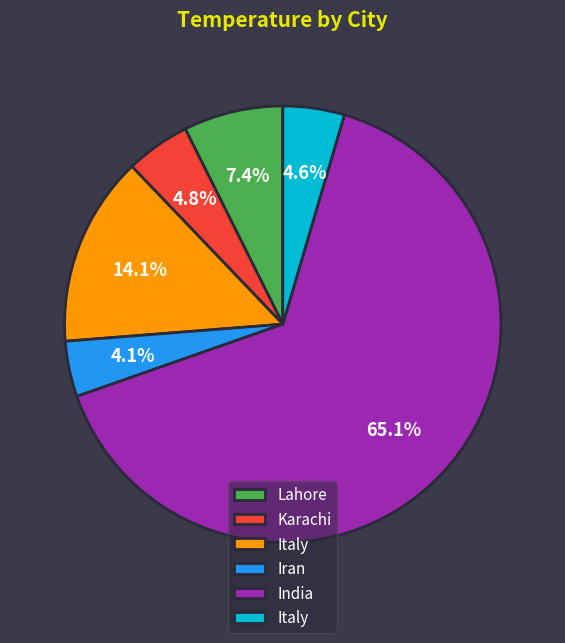

Is there a majority slice in this chart?

Yes